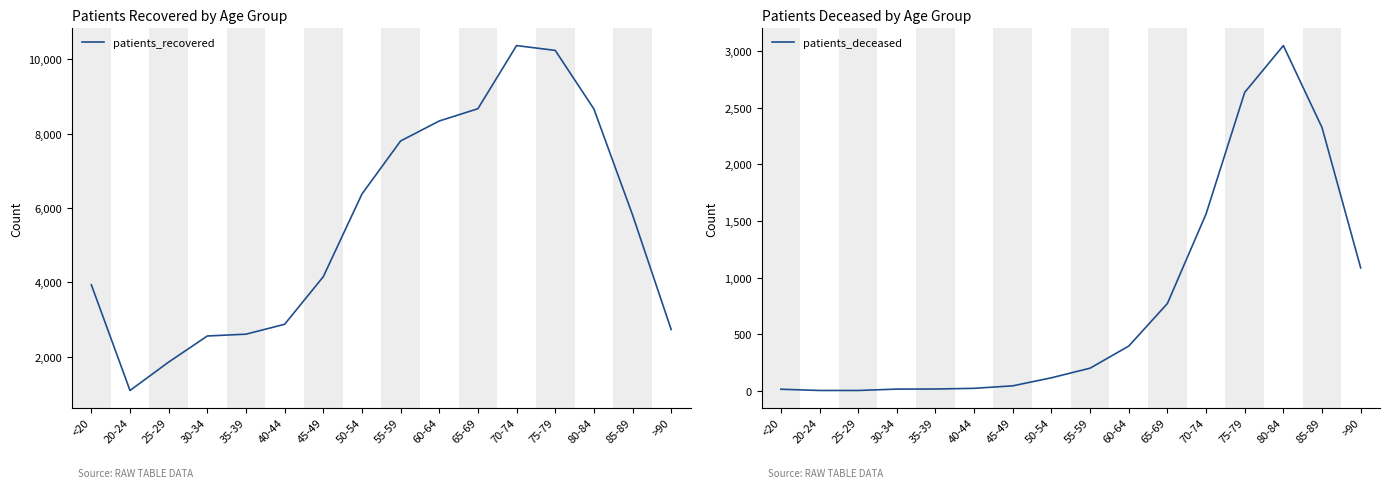

Is it true that patients_recovered equals 1150 at >90?

False